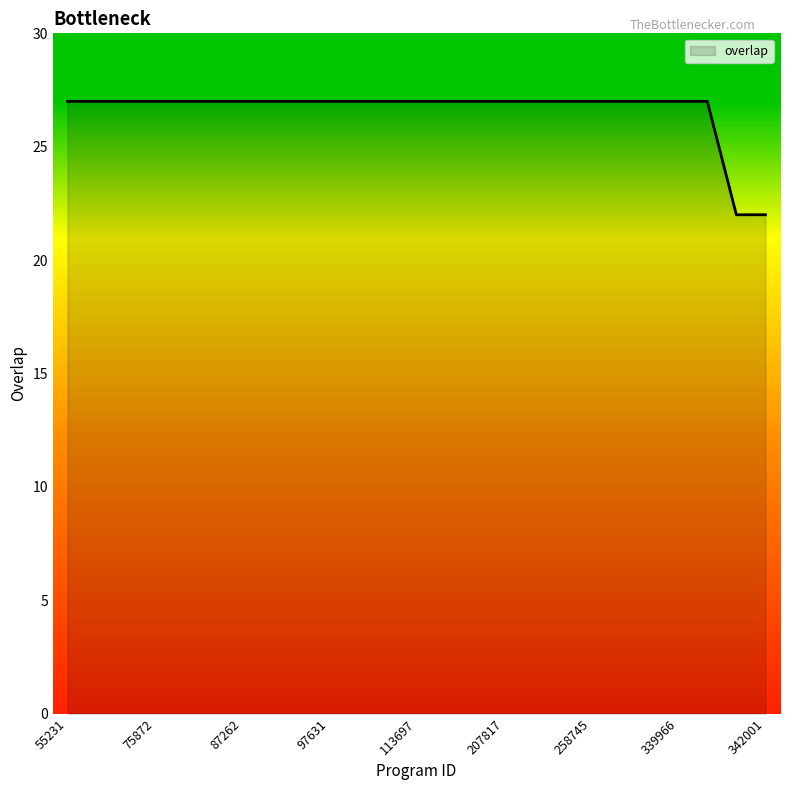

What is the difference between the maximum and minimum values?

5